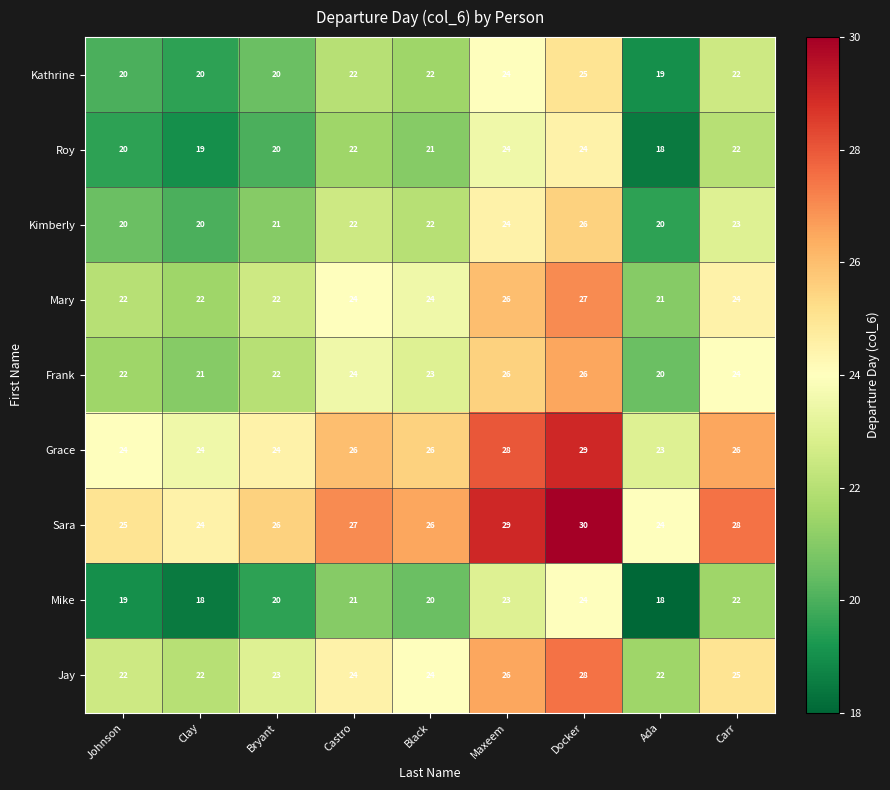

How many Frank values are between 22 and 24?

5